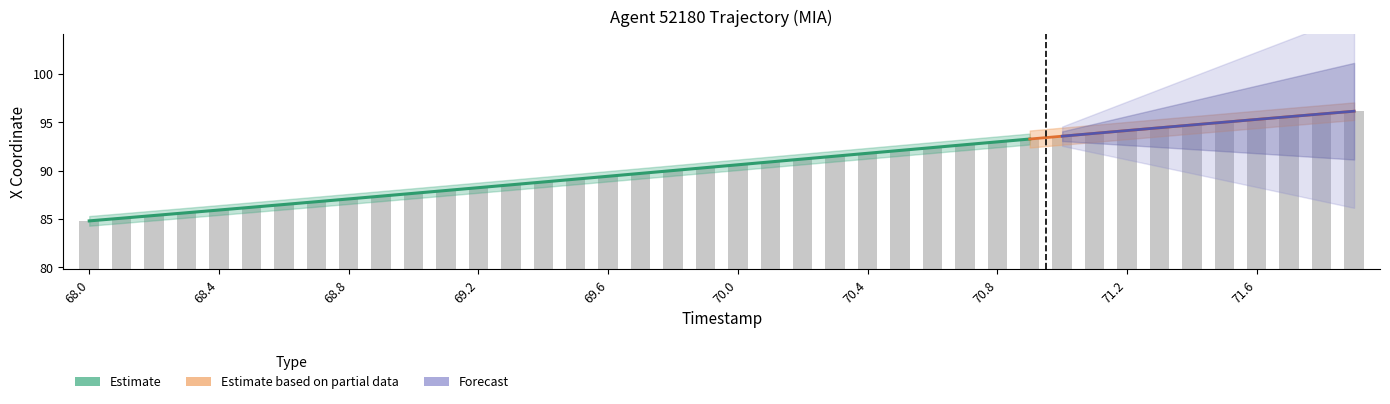

What is the smallest value displayed?

84.8